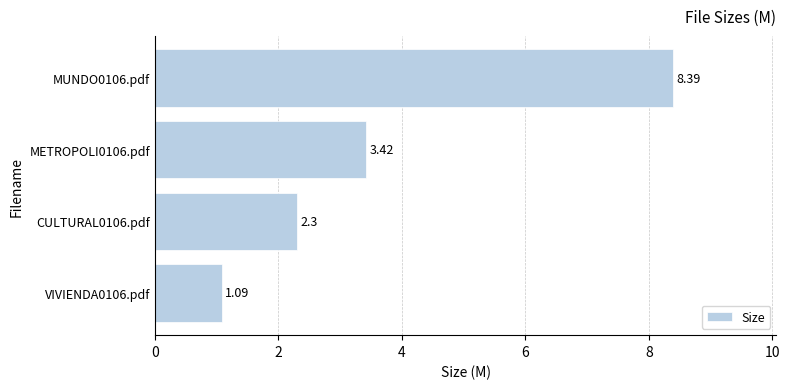

What is the ratio of the value at MUNDO0106.pdf to the value at CULTURAL0106.pdf?

3.6